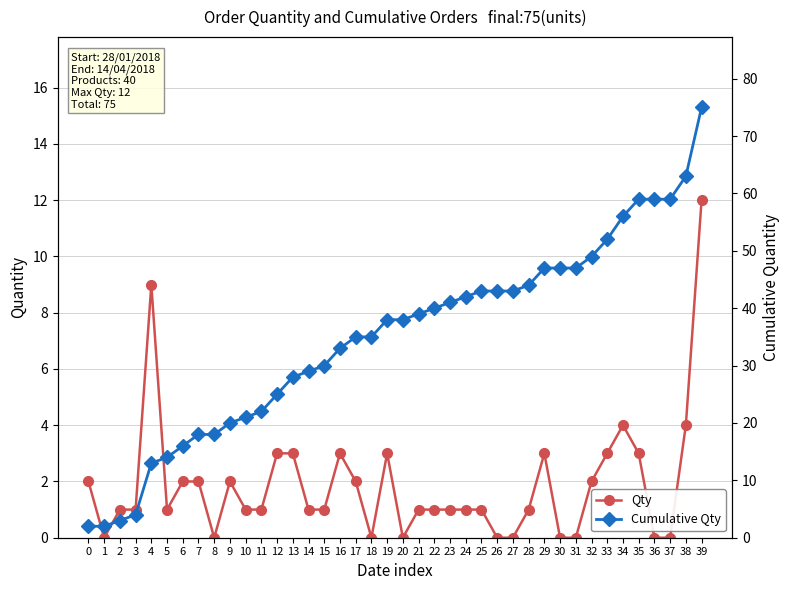

In Qty, how many points are lower than both neighbors (excluding endpoints)?

5